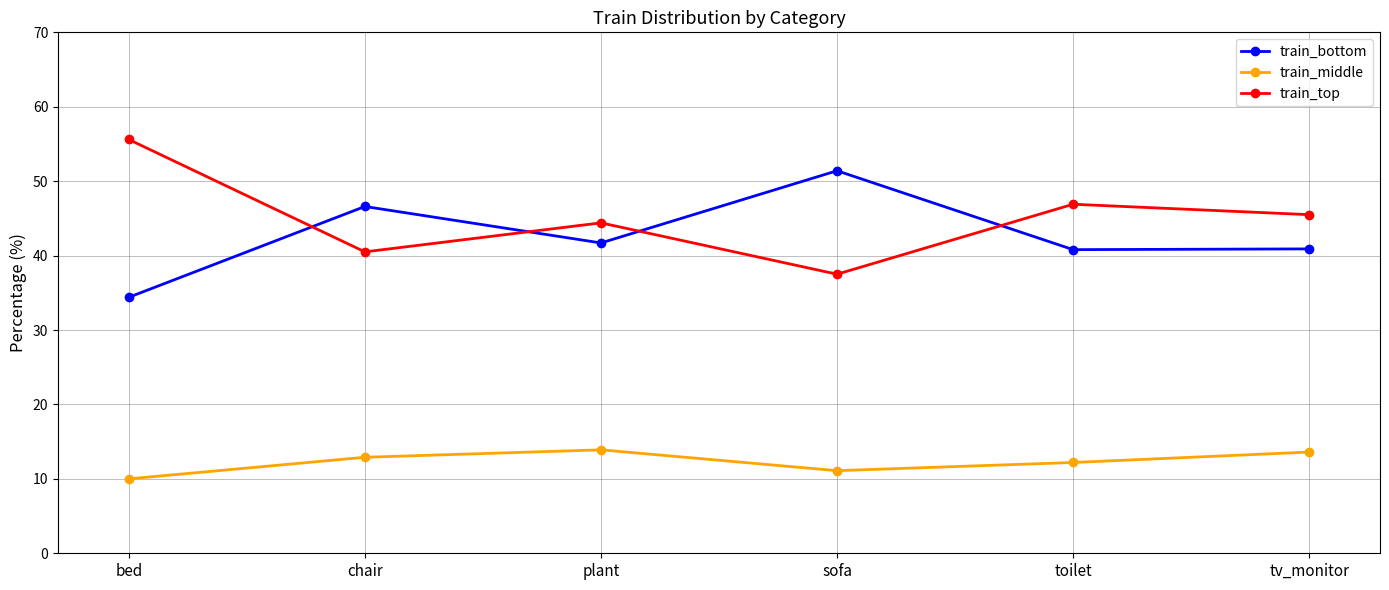

Where is the first local maximum for train_top?

plant